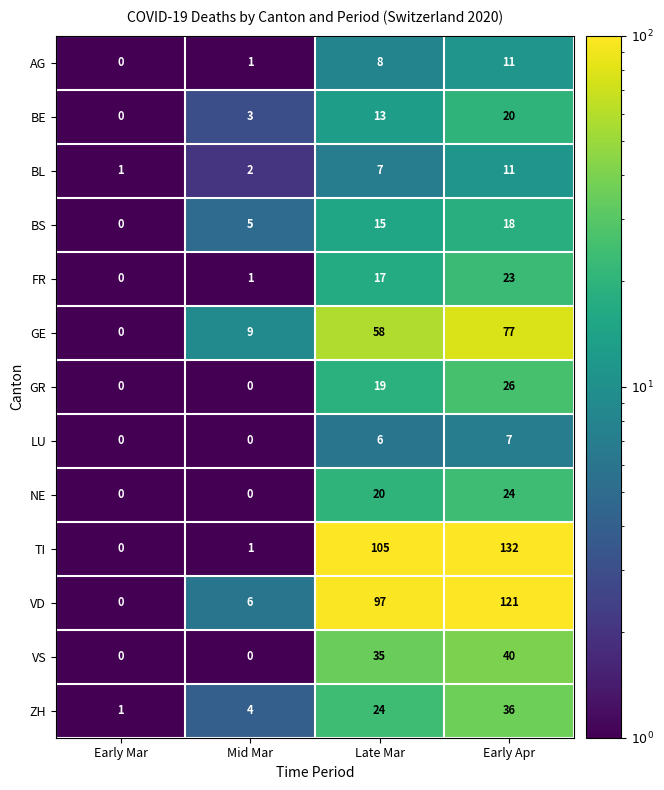

What is the sum of all GR values?

45